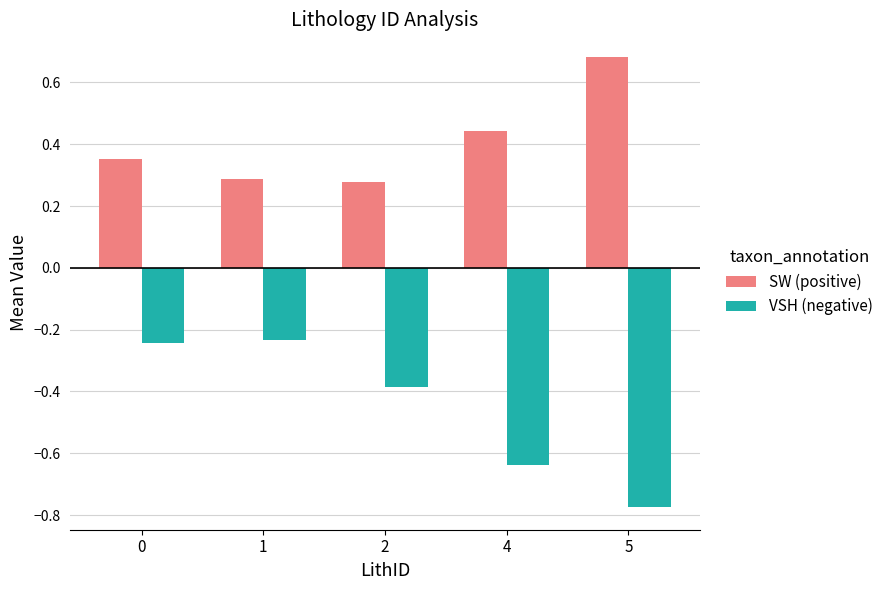

List the series in order of their peak value, lowest first.

VSH (negative), SW (positive)